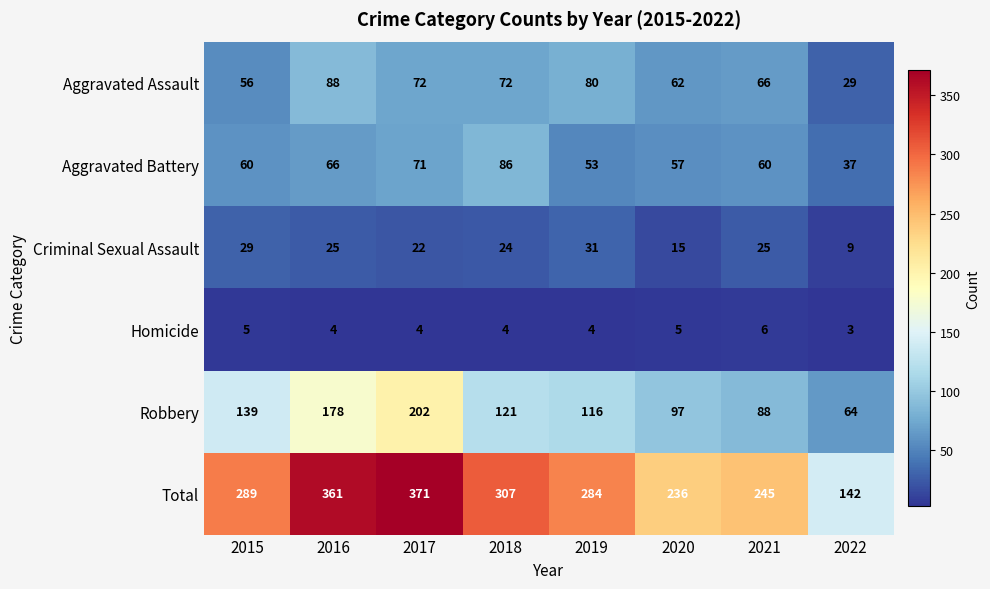

Where does the Robbery series first go above 121?

2015